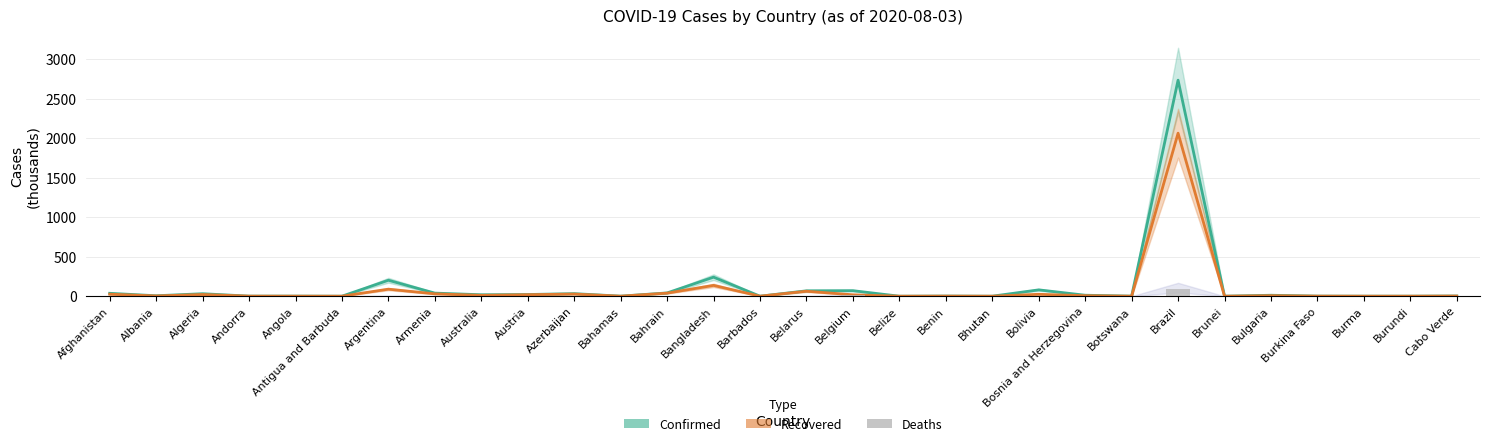

The value of Recovered at Brunei is 0.1. True or false?

True